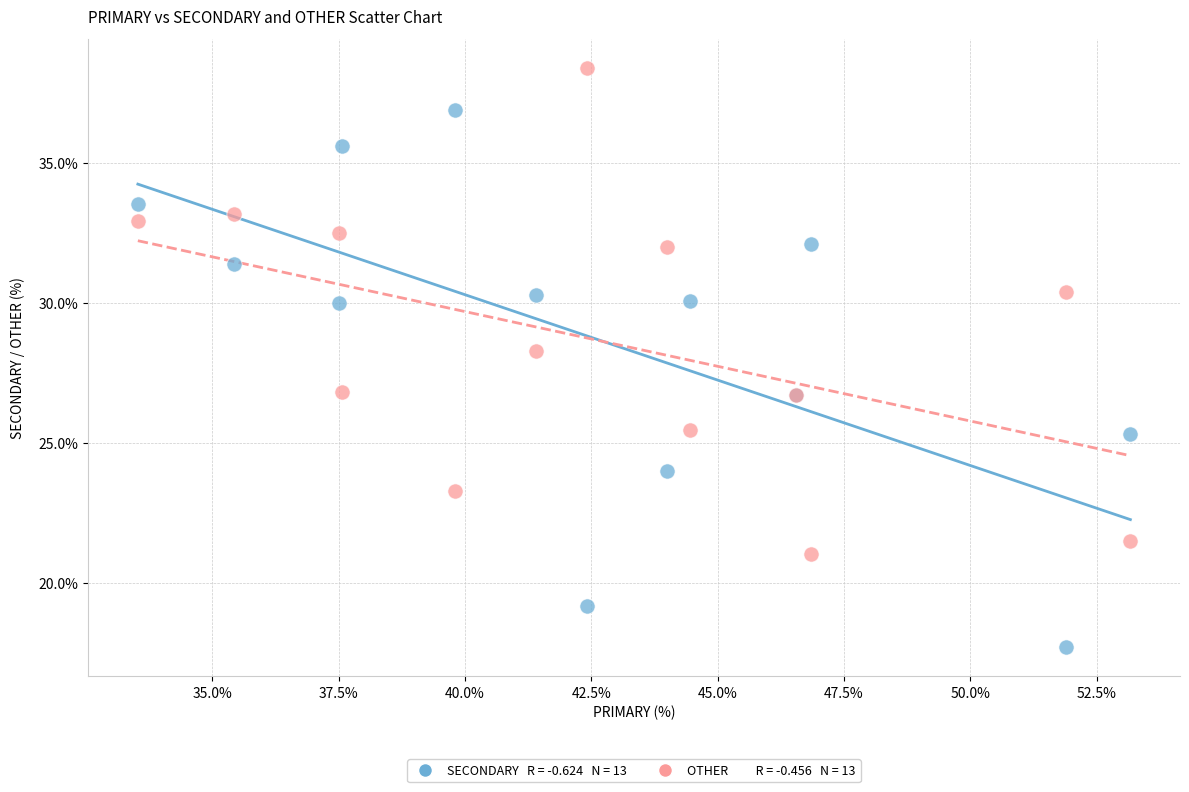

Across all series, what Y value is closest to 28?

28.3